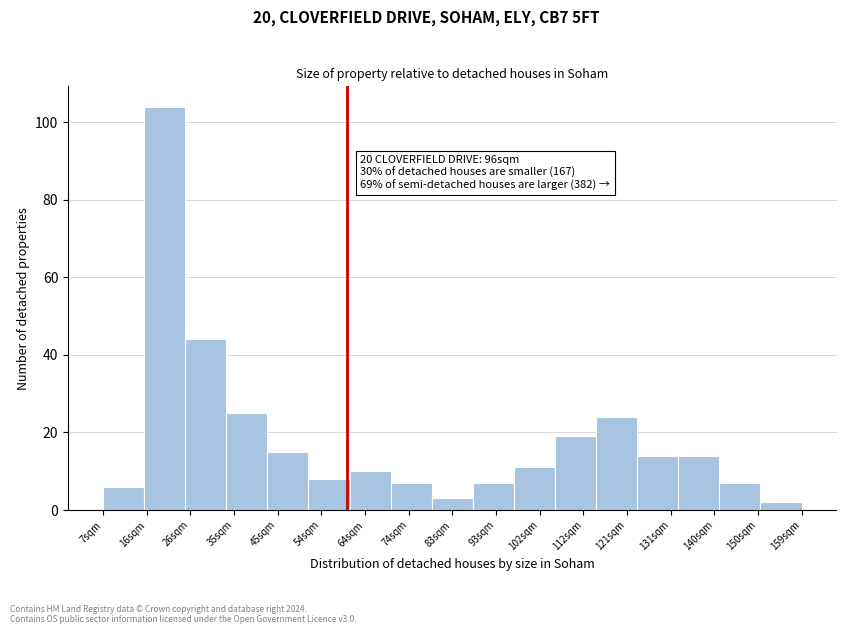

Reading left to right, what are all the values shown in this chart?

6	104	44	25	15	8	10	7	3	7	11	19	24	14	14	7	2